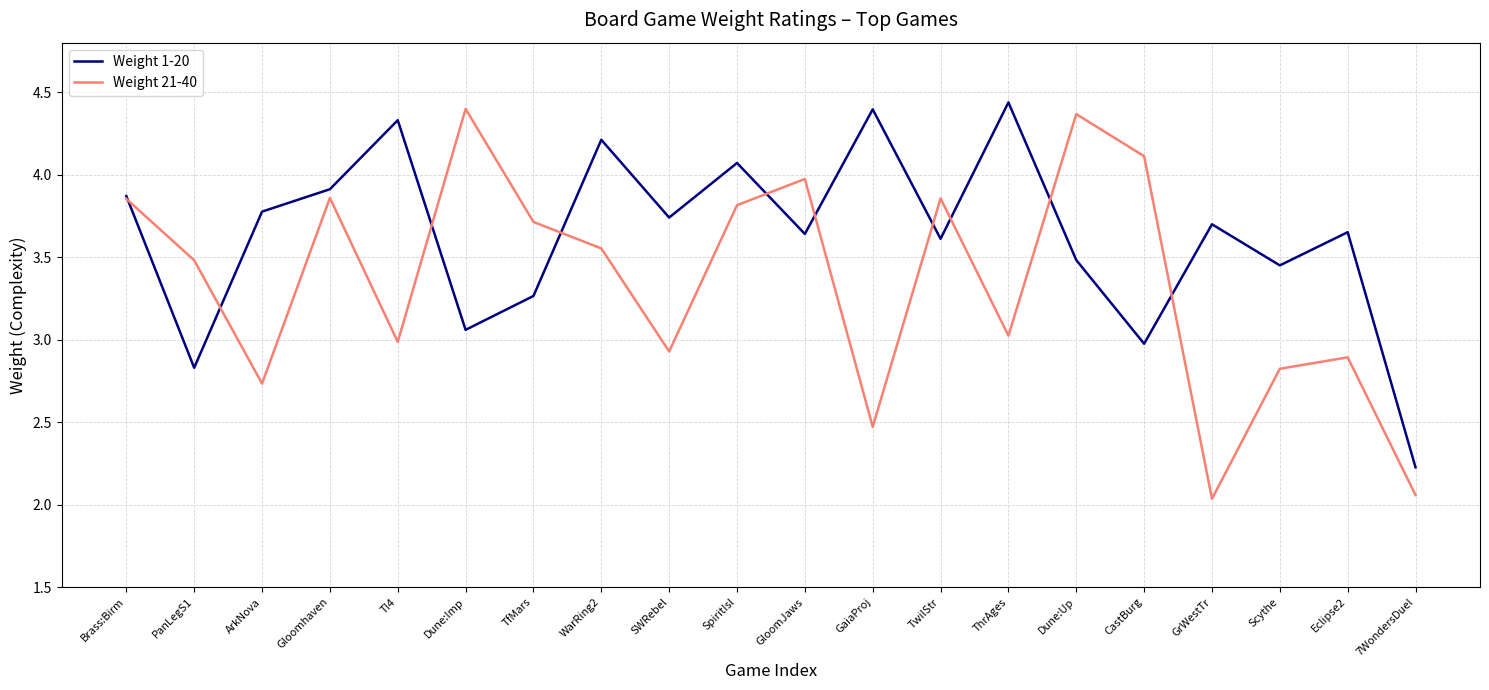

How many values in the Weight 1-20 series are below 3?

3